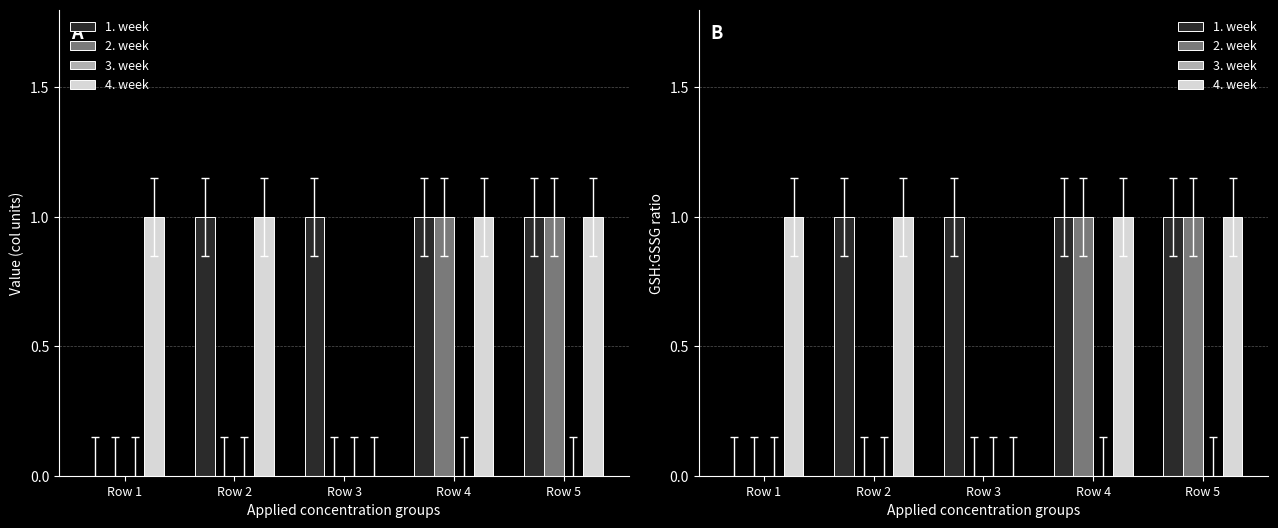

Are the bars horizontal?

No